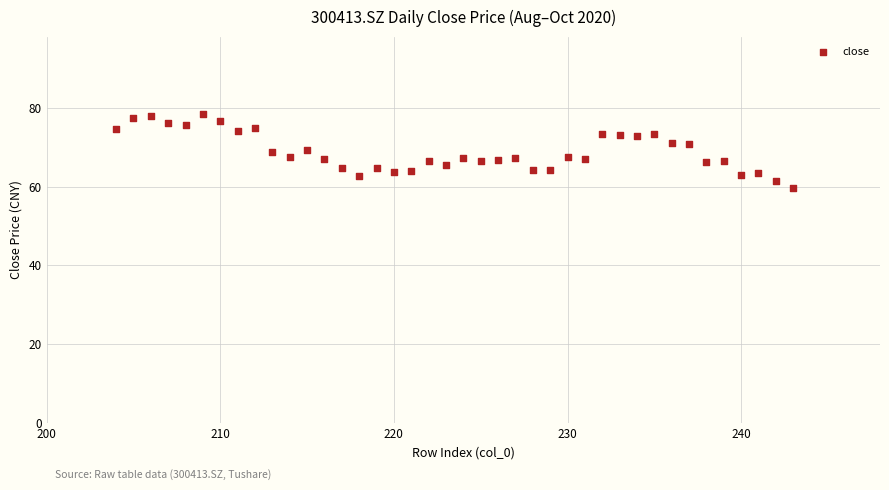

What is the range of Y values (max minus min)?

18.8